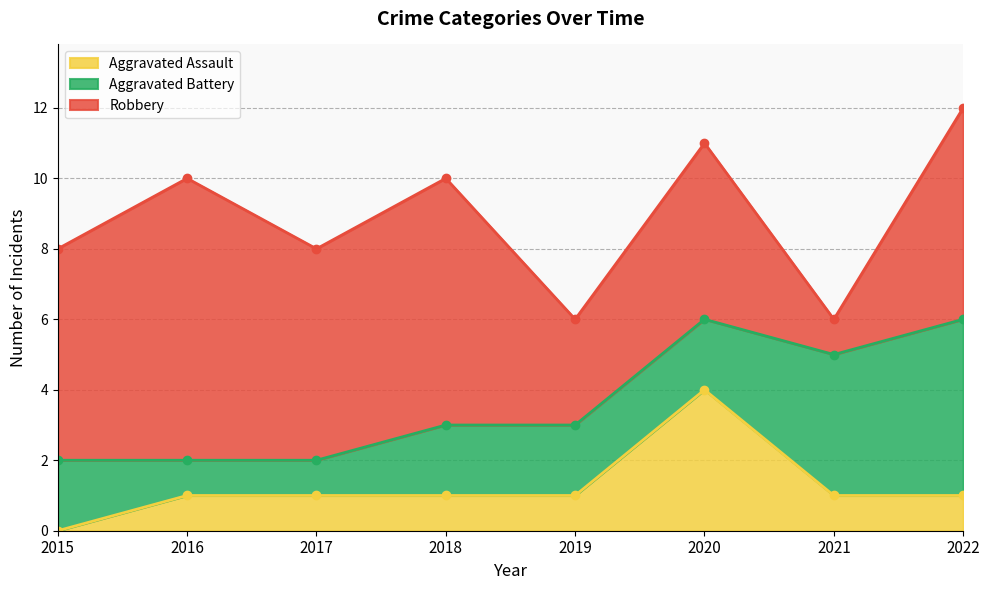

Reading left to right, extract all data points from this chart.

Aggravated Assault: 2015=0	2016=1	2017=1	2018=1	2019=1	2020=4	2021=1	2022=1
Aggravated Battery: 2015=2	2016=1	2017=1	2018=2	2019=2	2020=2	2021=4	2022=5
Robbery: 2015=6	2016=8	2017=6	2018=7	2019=3	2020=5	2021=1	2022=6